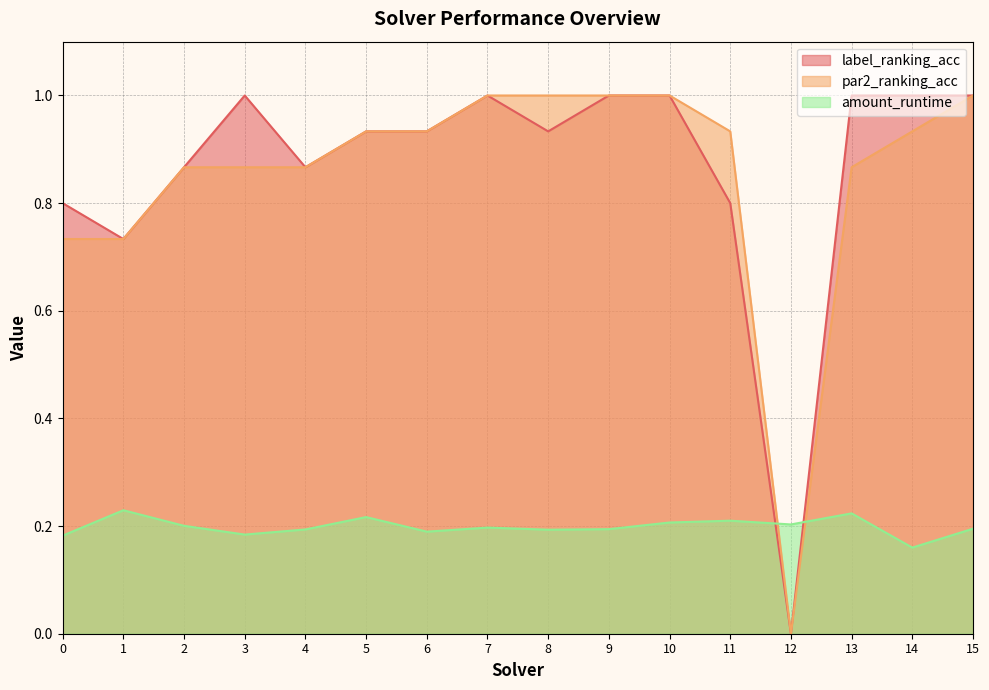

Where is the first local maximum for label_ranking_acc?

3